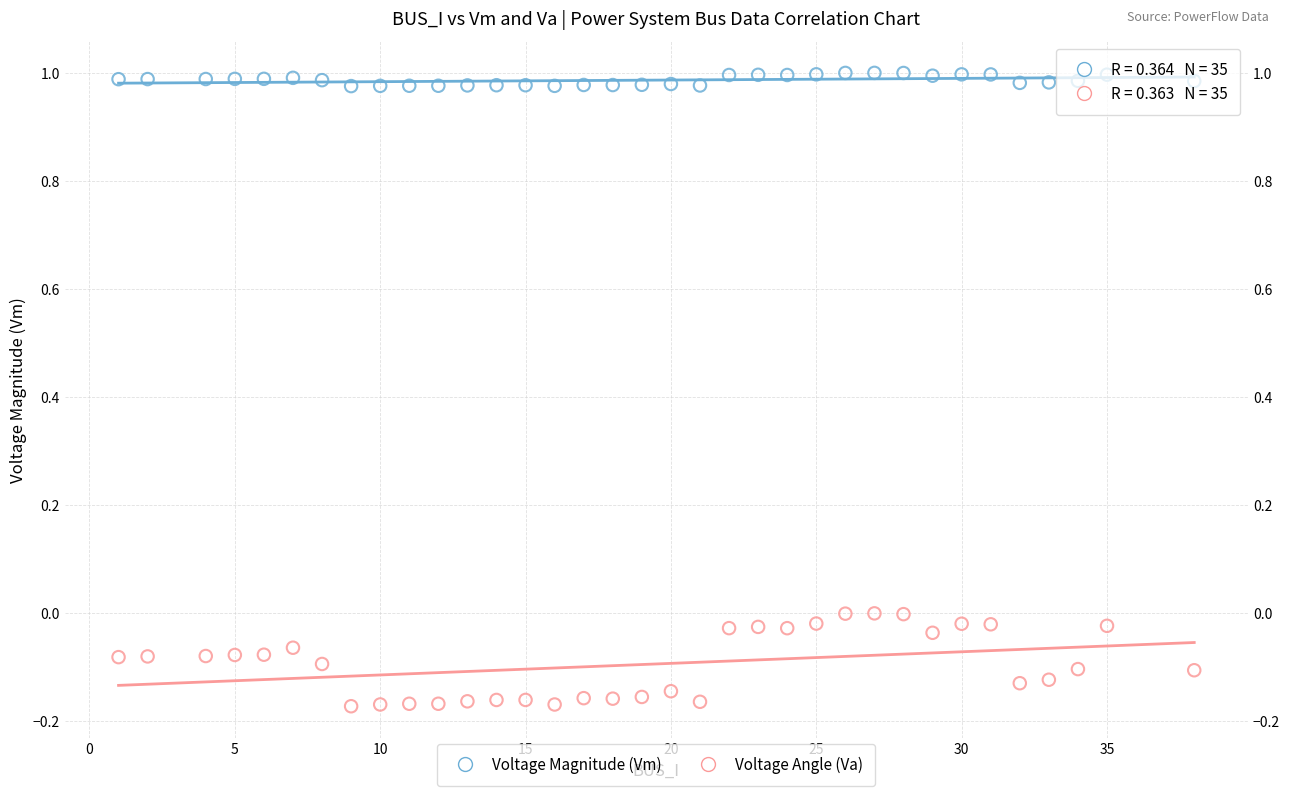

Which series reaches the maximum Y coordinate?

Voltage Magnitude (Vm)